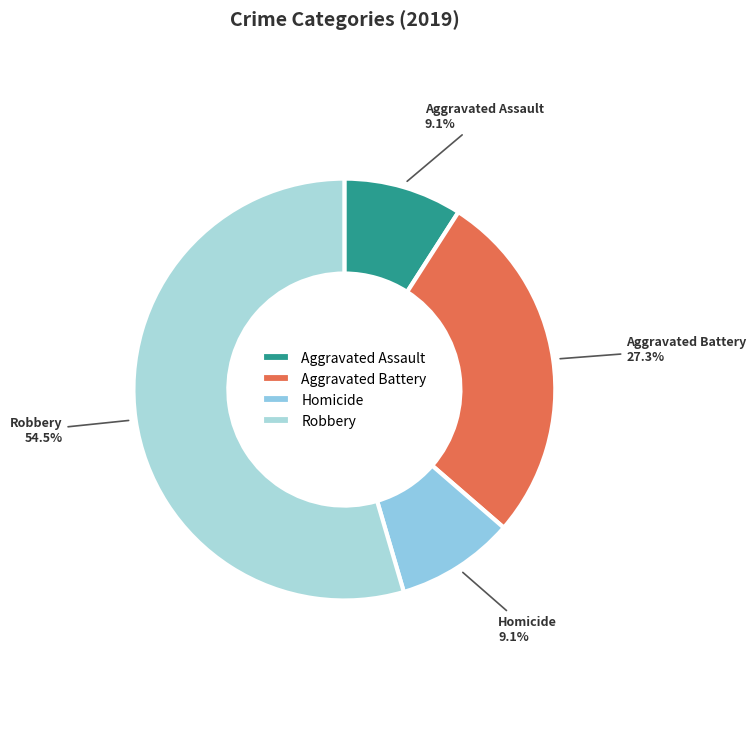

True or false: Homicide accounts for 1% of the total.

False